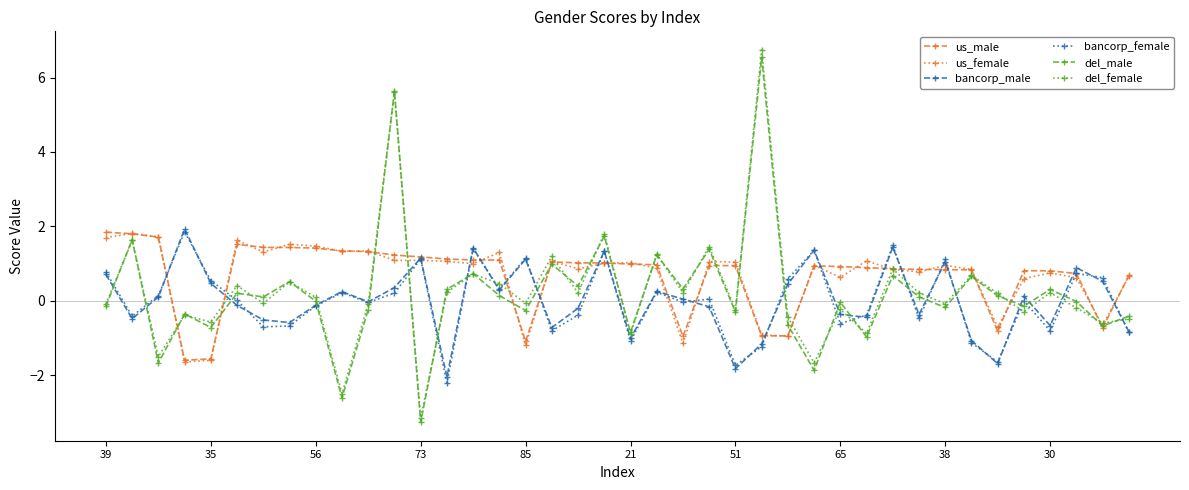

Which series ends up on top after the final intersection of us_female and bancorp_male?

us_female